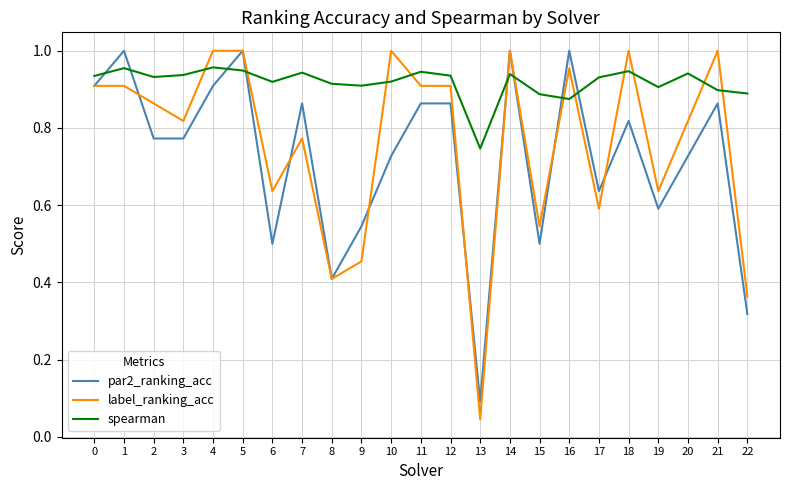

The value of par2_ranking_acc at 5 is 0.4. True or false?

False